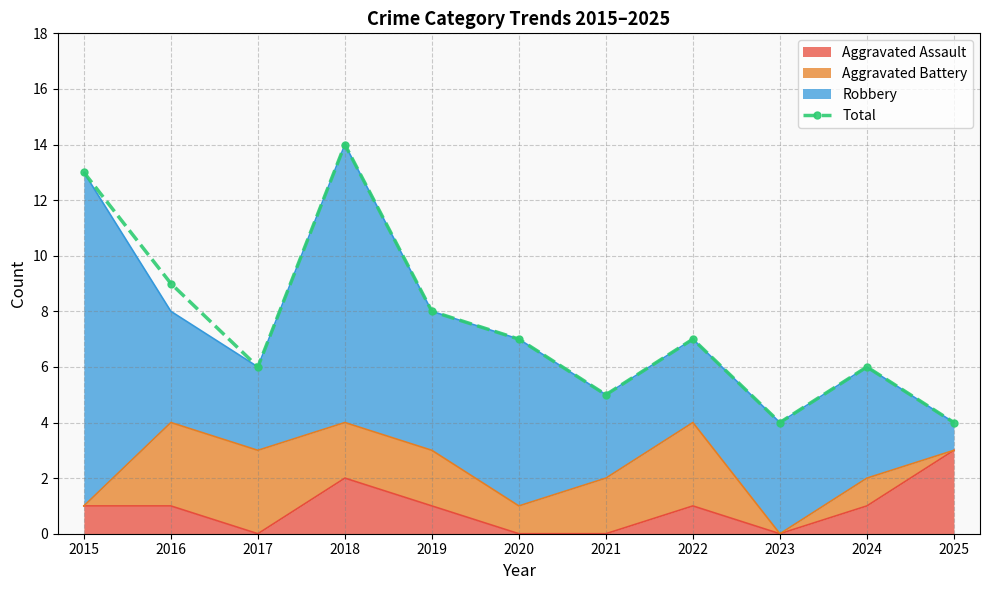

Is it true that the value at 2023 is 2?

False